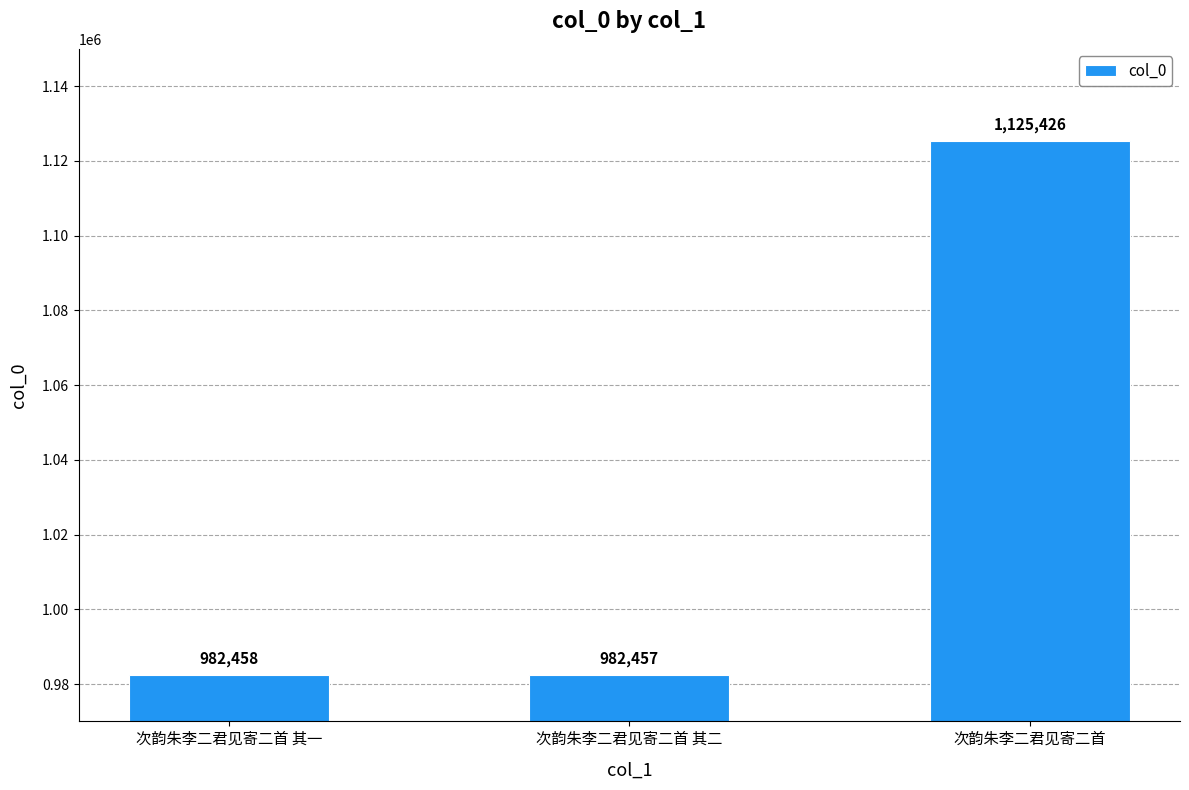

What is the smallest value displayed?

982457